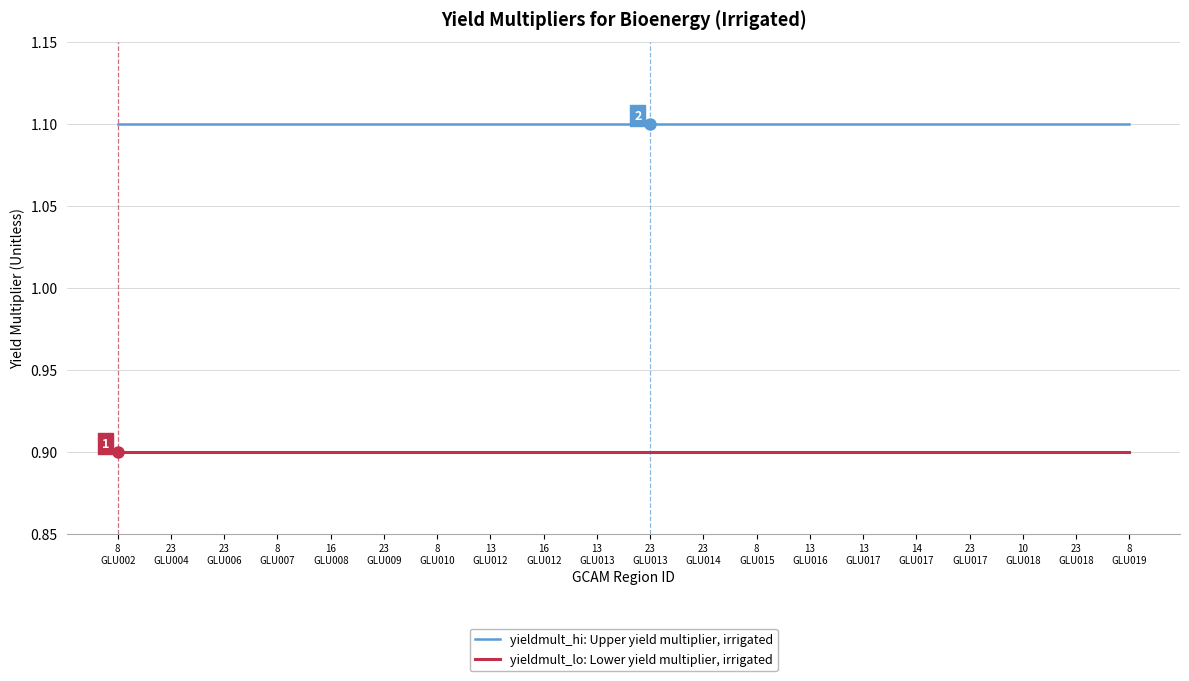

How many lines are shown in the chart?

2